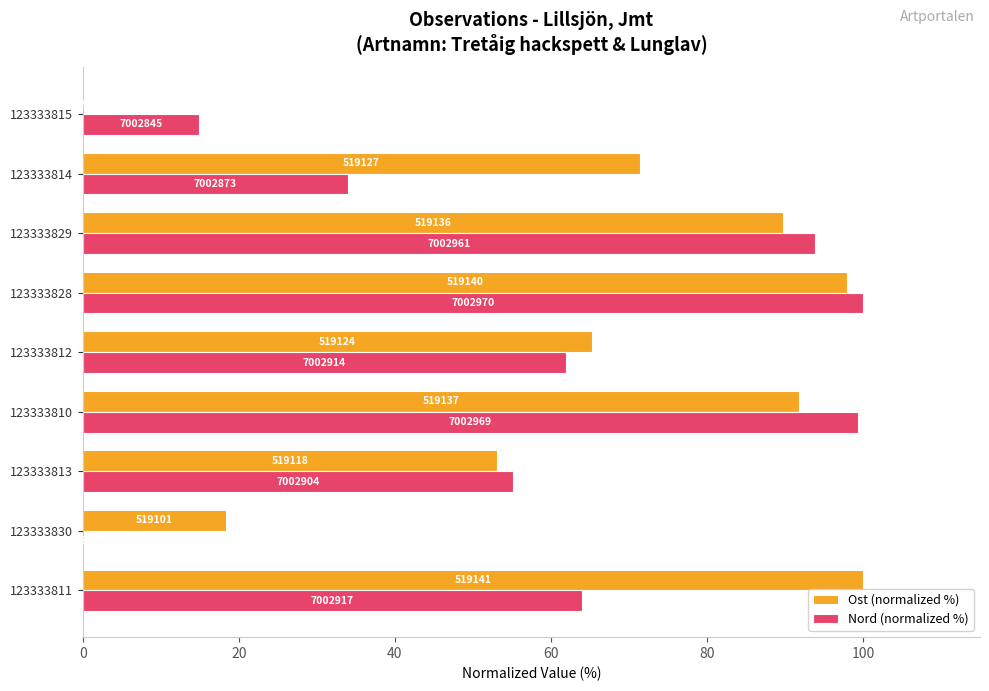

What position from the right is 123333813?

7